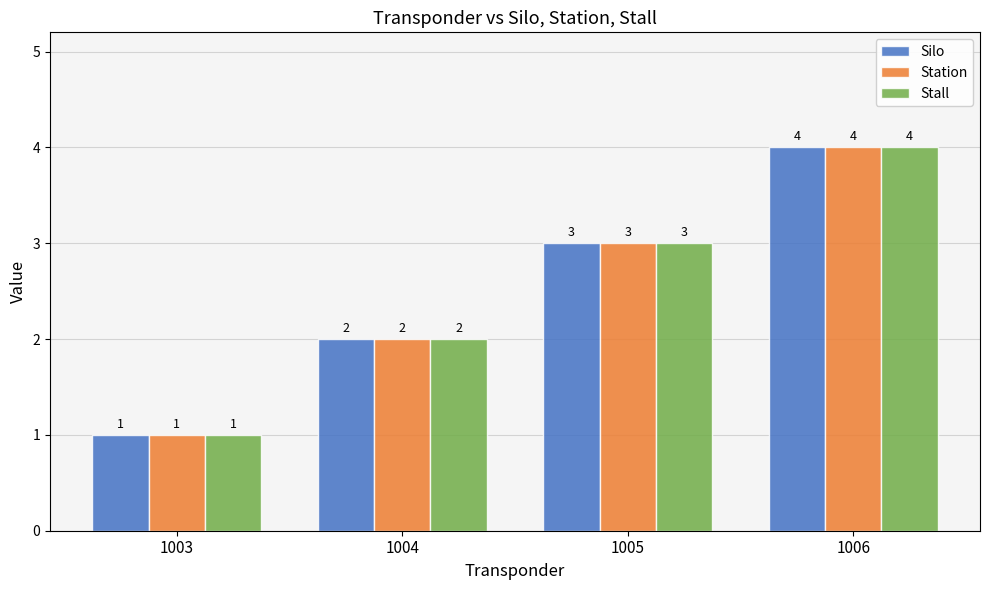

Count the Station values in the range 2 to 4.

3